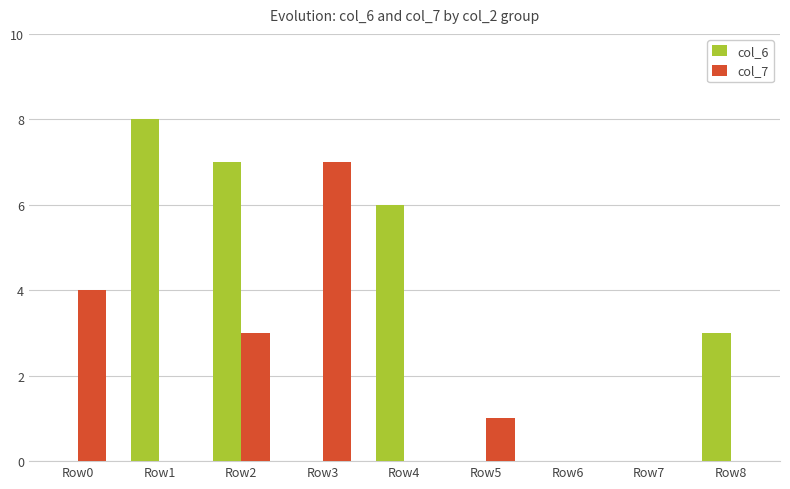

How many col_6 values are between 0 and 6?

7